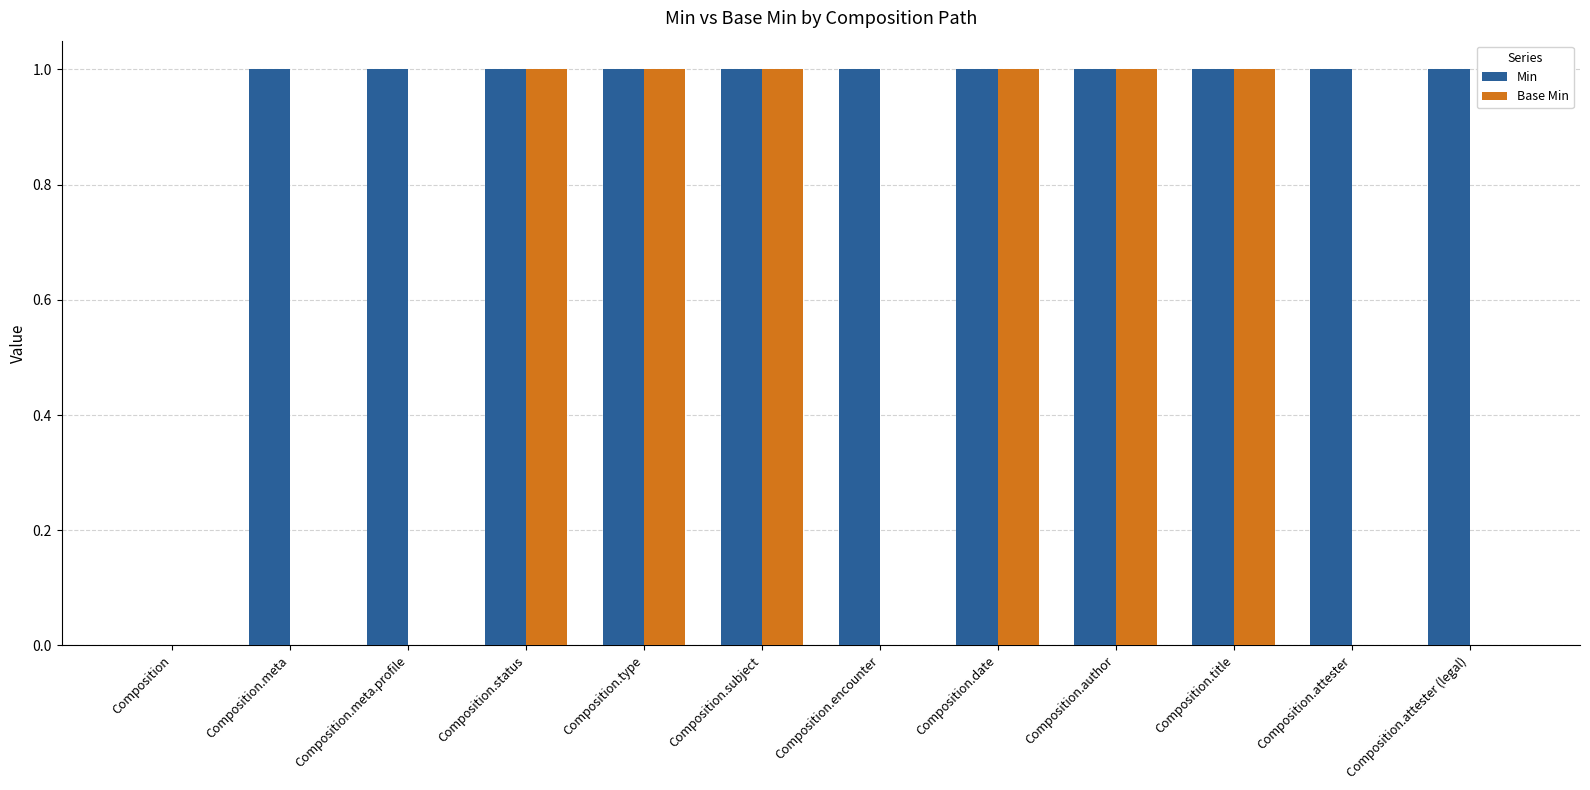

Reading right to left, what are all the values shown in this chart?

Min: 1	1	1	1	1	1	1	1	1	1	1	0
Base Min: 0	0	1	1	1	0	1	1	1	0	0	0